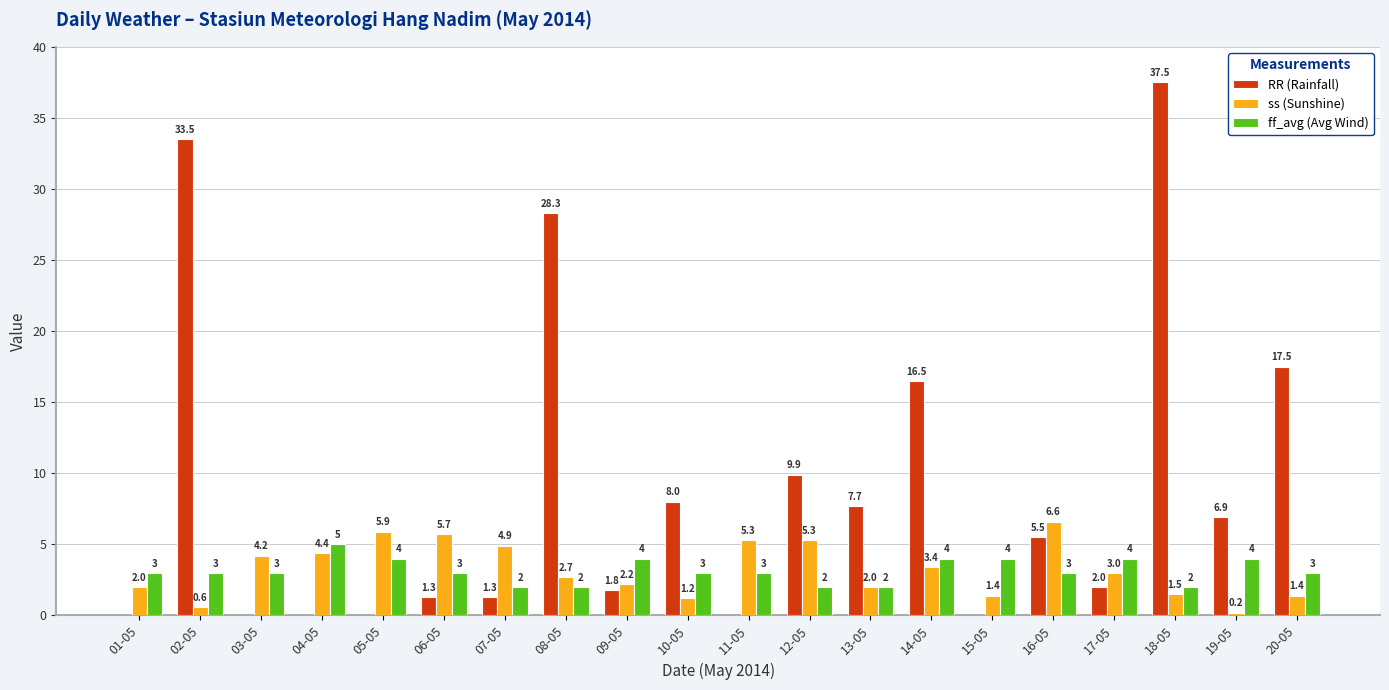

At which label is RR (Rainfall) closest to 18?

20-05